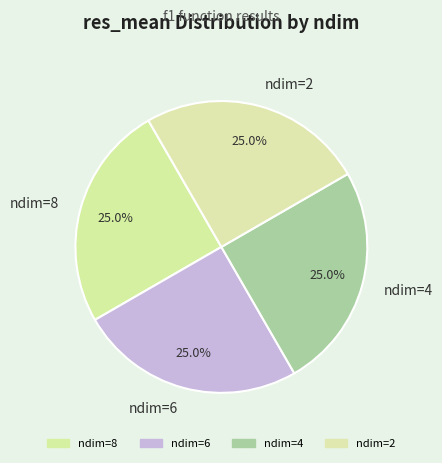

To the nearest percent, what is the average slice percentage?

25%